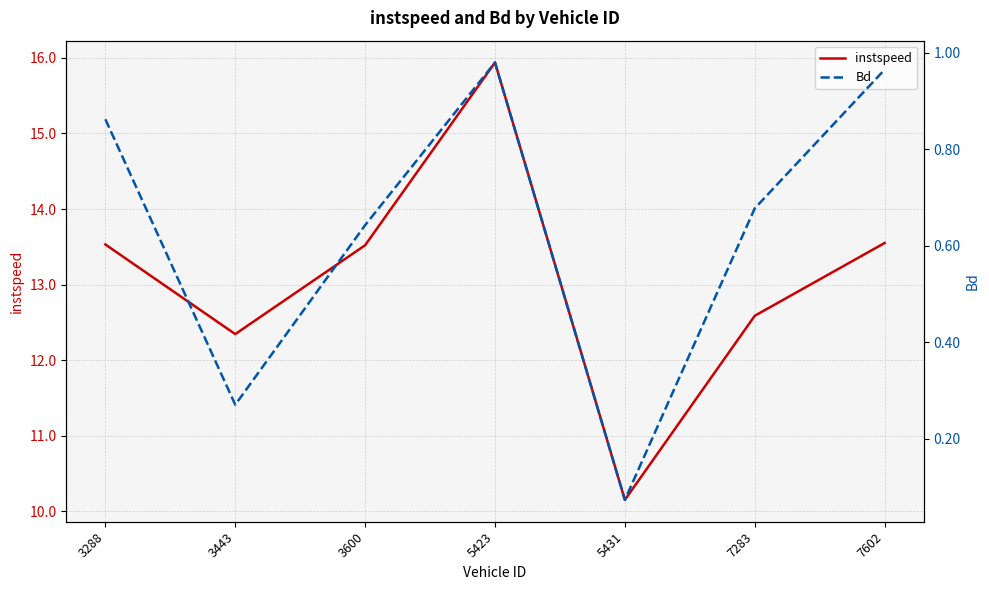

How many lines are shown in the chart?

2